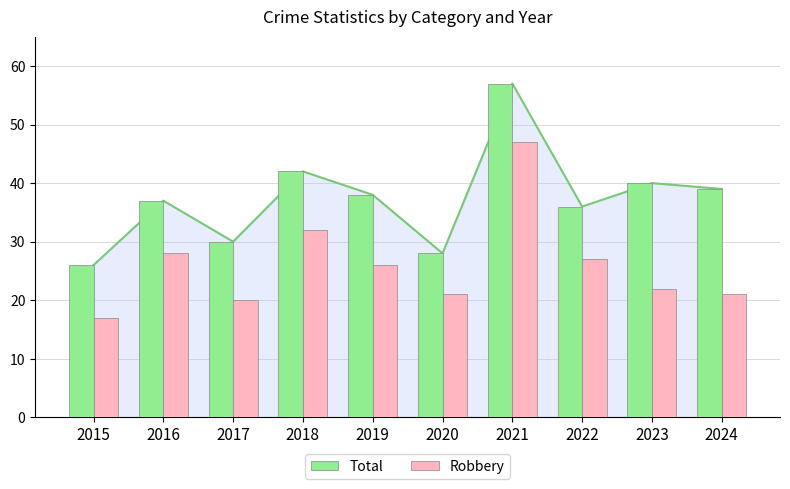

At which category is the sum across all series the highest?

2021